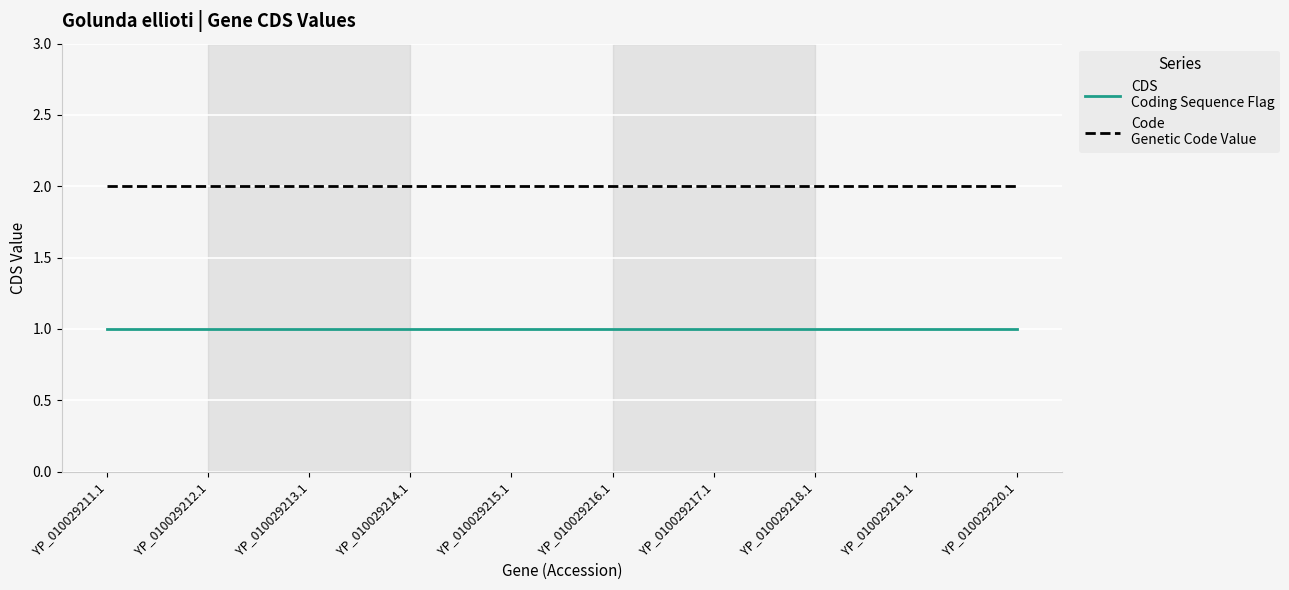

What is the total value across all series at YP_010029218.1?

3